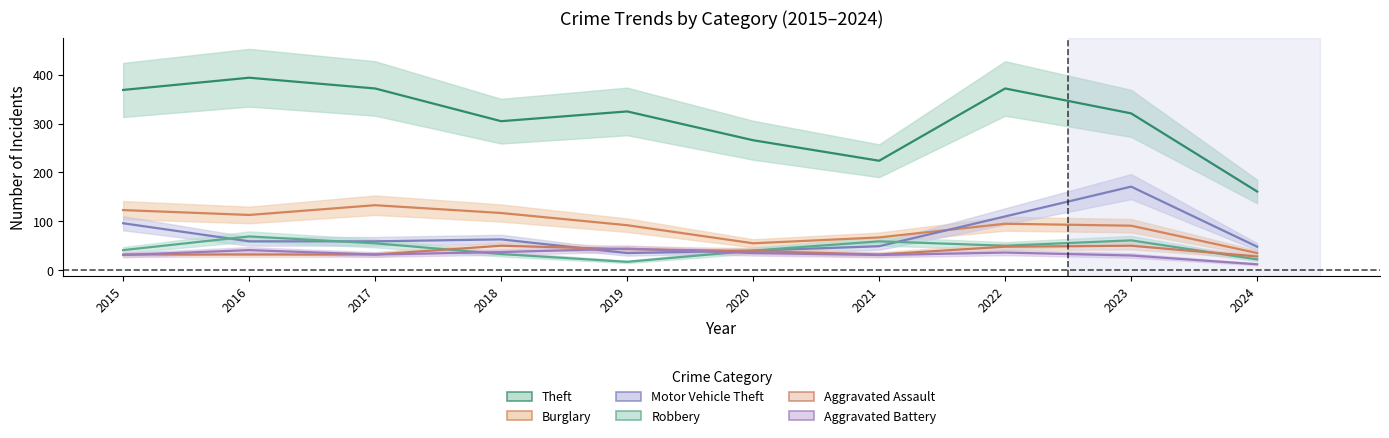

Read the Robbery value at 2018.

33